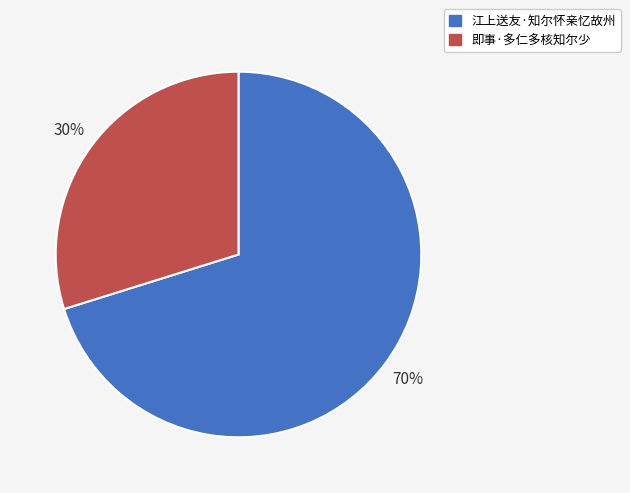

Is the sum of 江上送友·知尔怀亲忆故州 and 即事·多仁多核知尔少 greater than half?

Yes